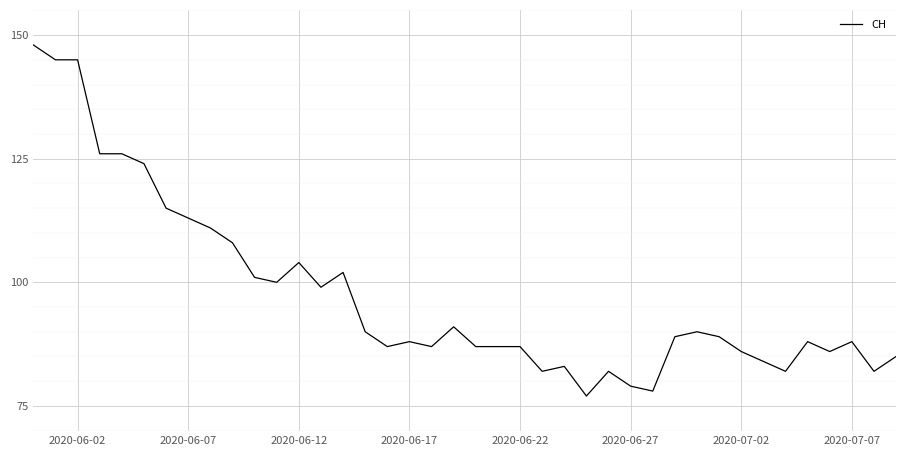

What is the minimum value shown in the chart?

77